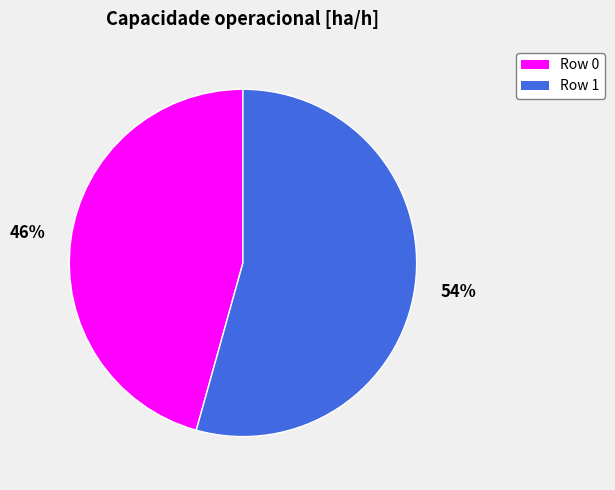

To the nearest percent, what is the average slice percentage?

50%